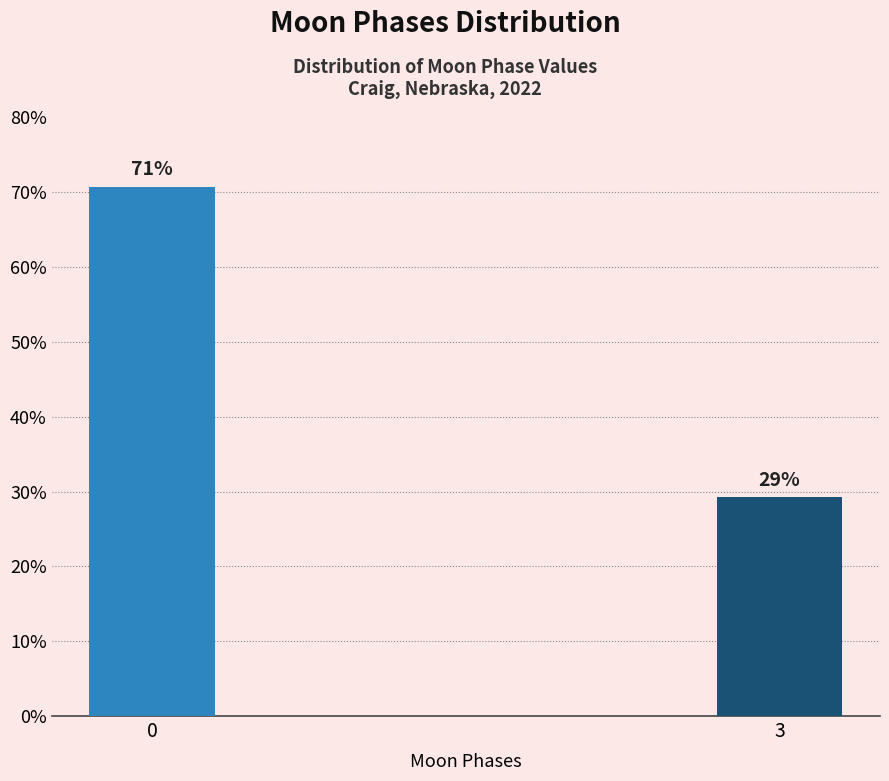

Is it true that the value at 3 is 41.4?

False